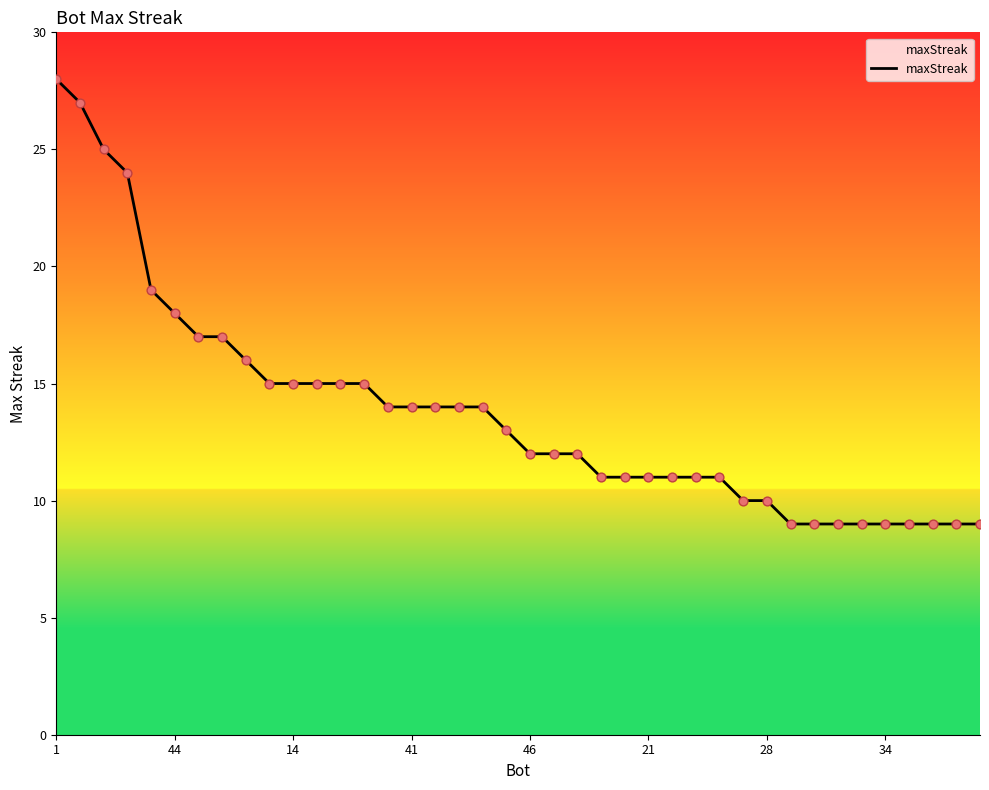

What is the greatest value displayed?

28